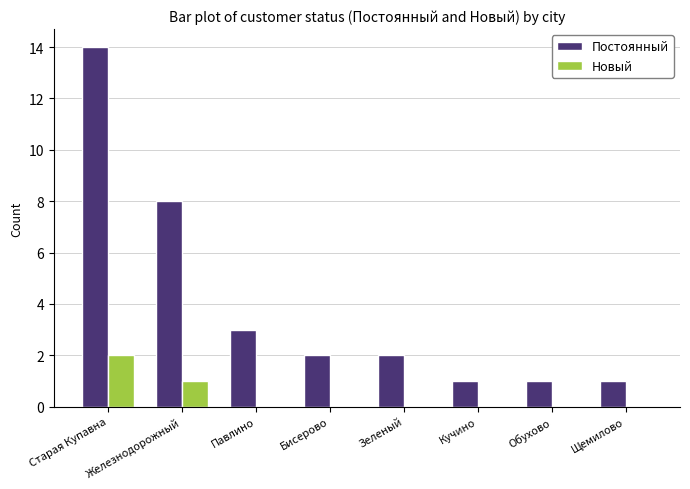

Which category has the highest value in the Новый series?

Старая Купавна